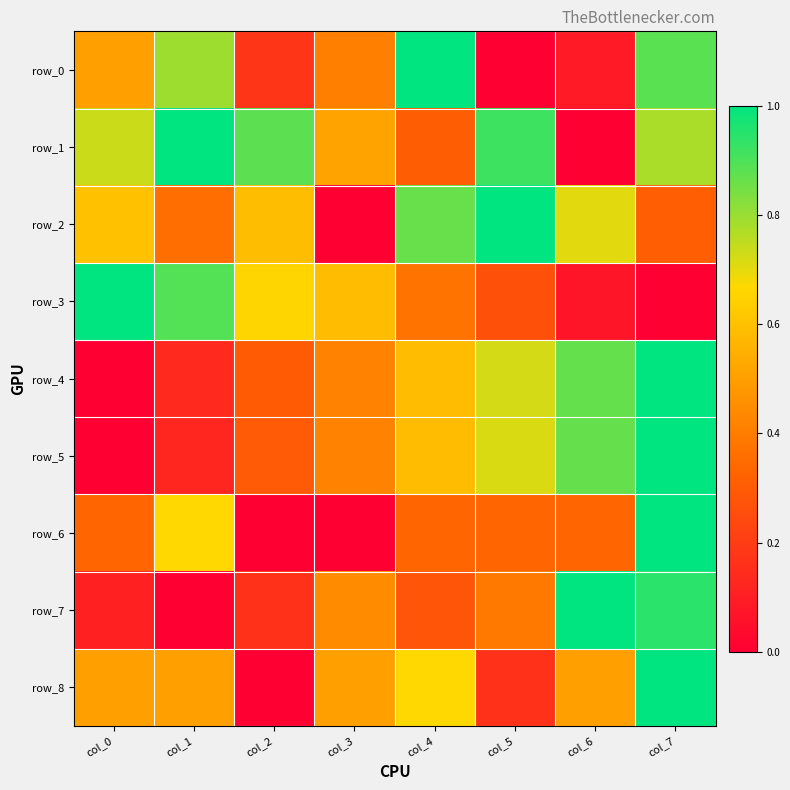

Which series has the largest range (max minus min)?

row_0